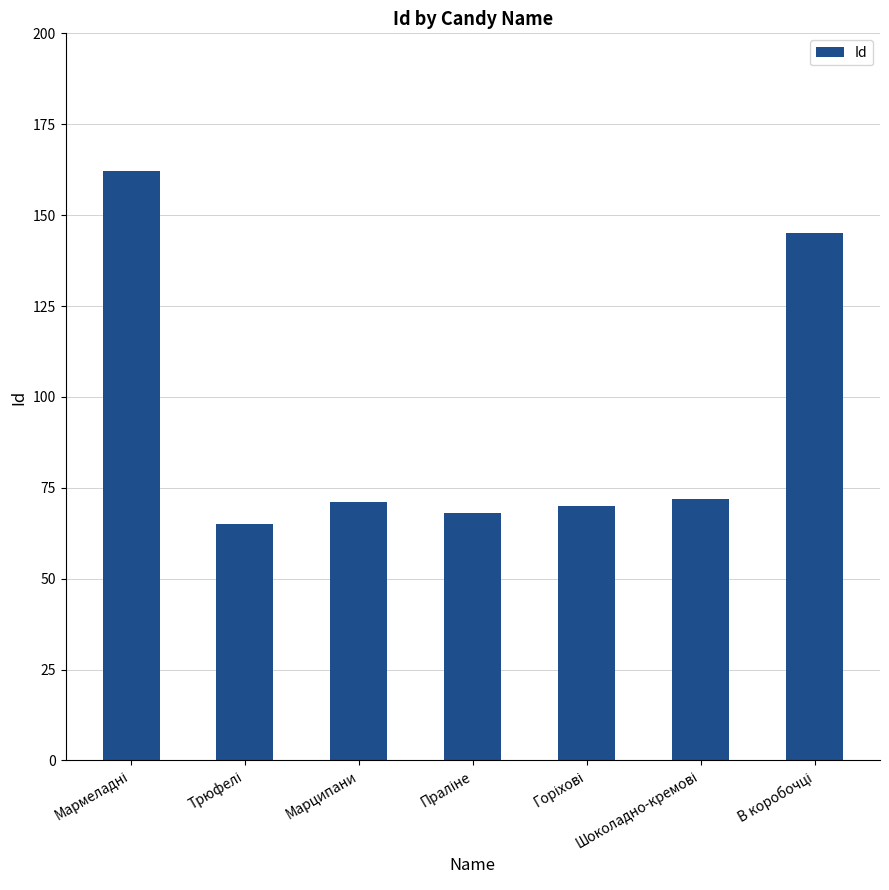

What is the value of the 3rd bar from the left?

71